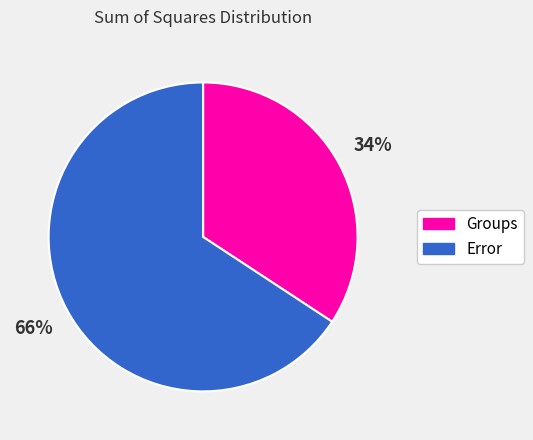

The Error slice represents 66% of the pie. True or false?

True